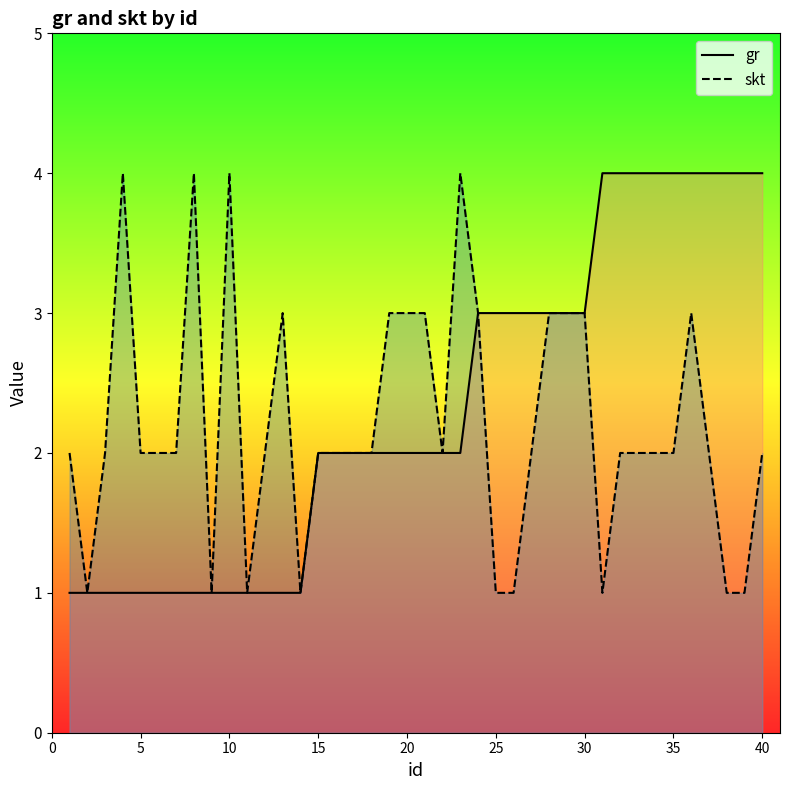

The value of gr at 25 is 4. True or false?

False